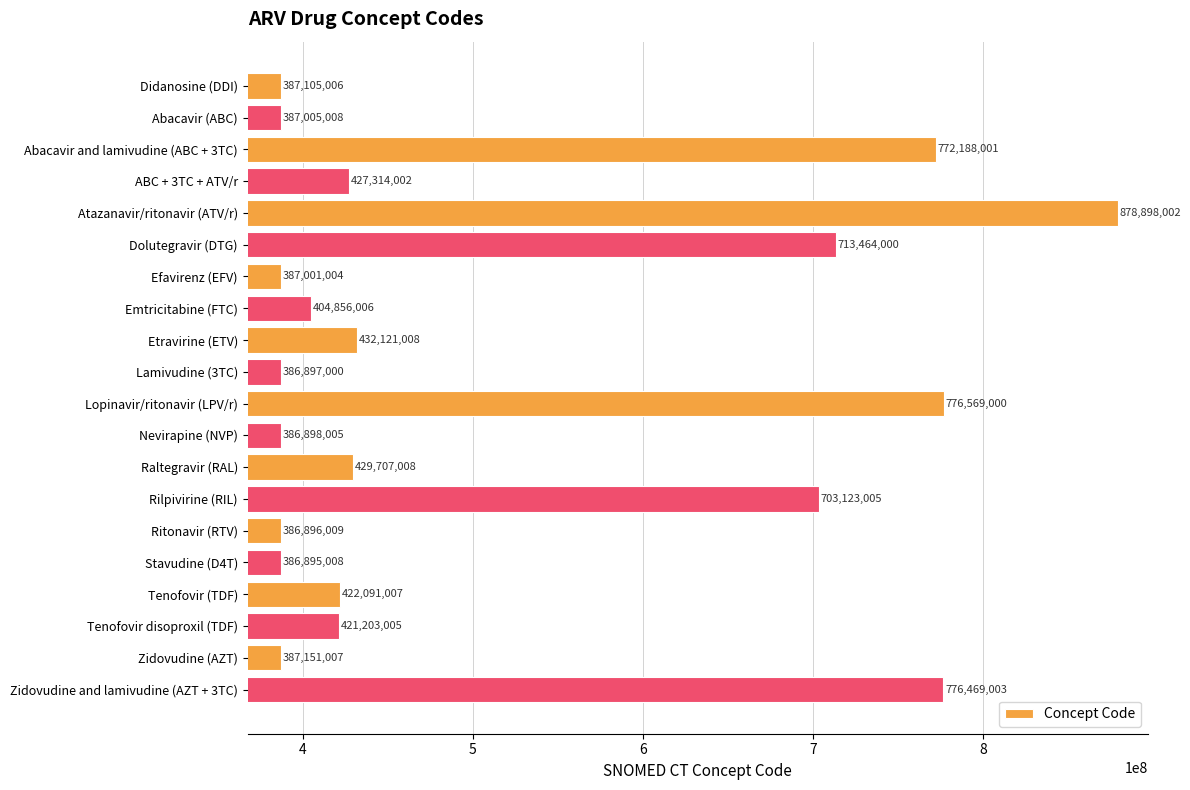

What is the sum of all values?

10253851094